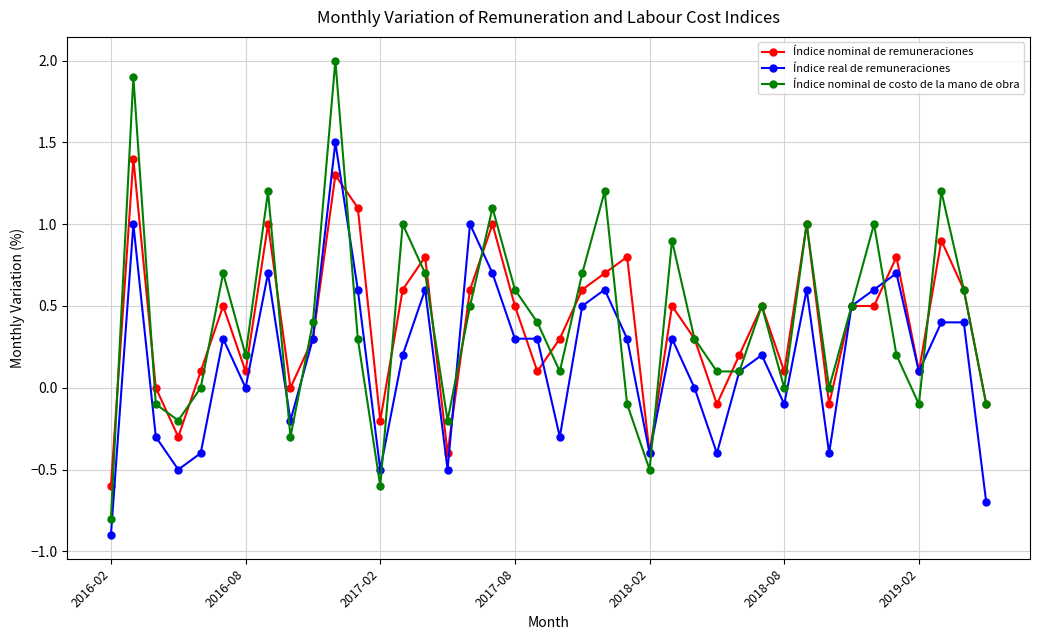

How many interior local peaks does the Índice nominal de costo de la mano de obra series have?

12